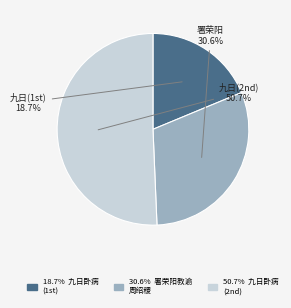

Is there a majority slice in this chart?

Yes